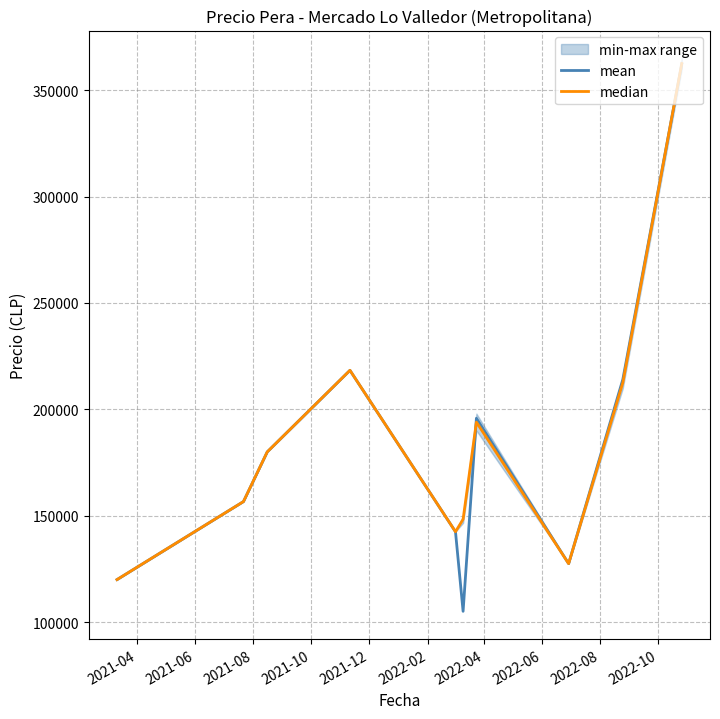

What is the highest value of the mean series?

362222.0